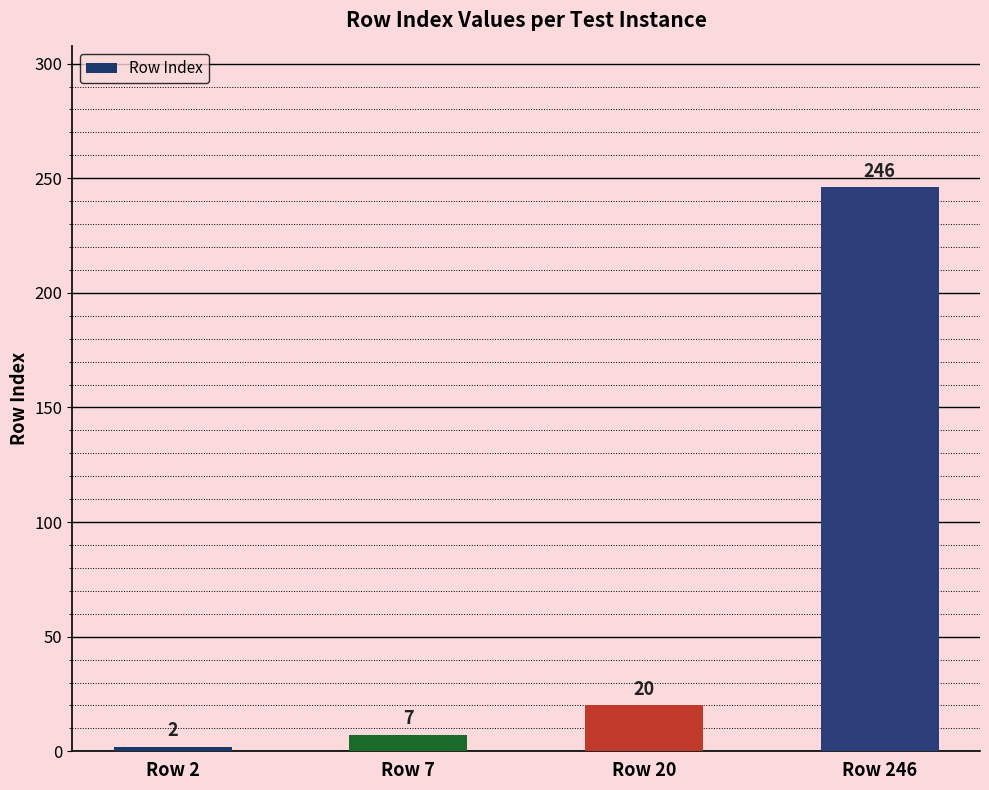

True or false: the data shows 7 at Row 7.

True